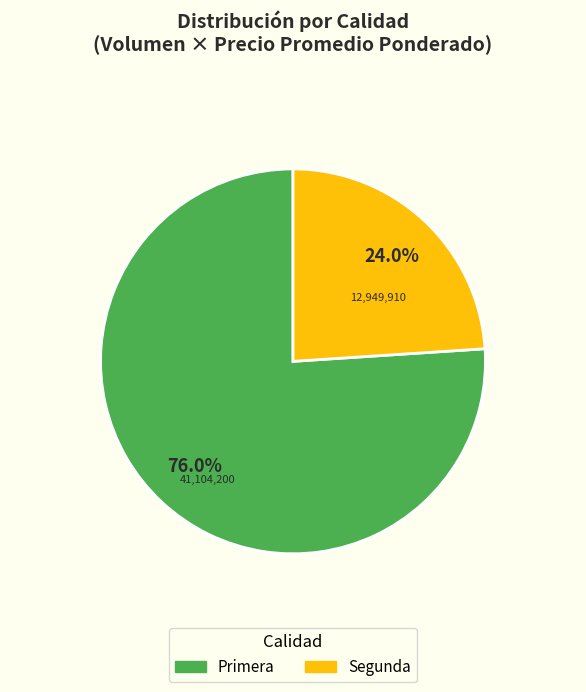

Which slice is the smallest?

Segunda